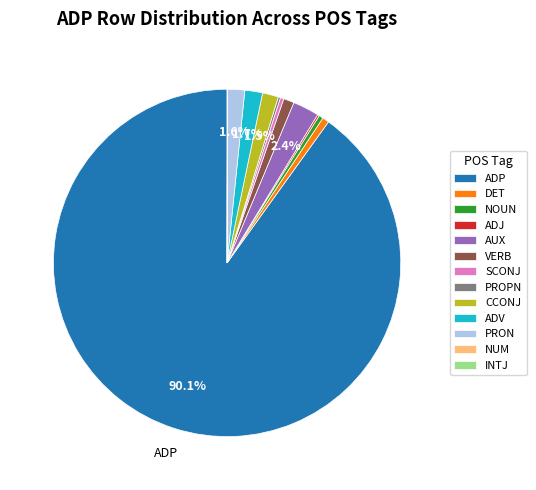

The SCONJ slice represents 11% of the pie. True or false?

False